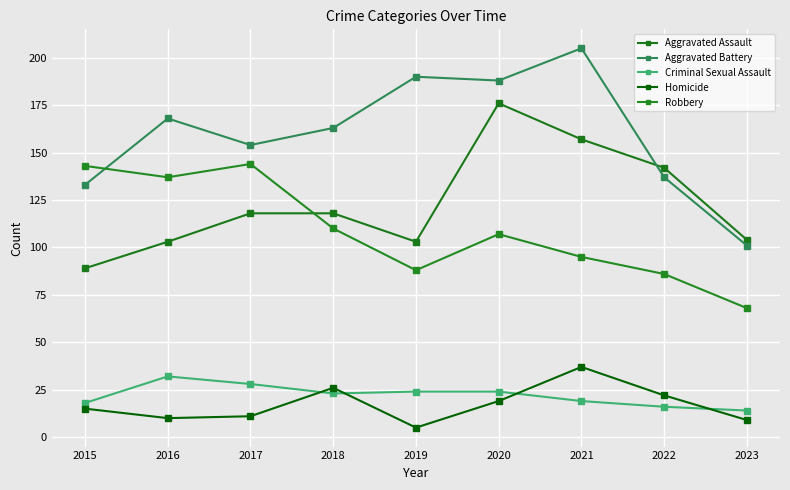

How many data points does each series have?

9